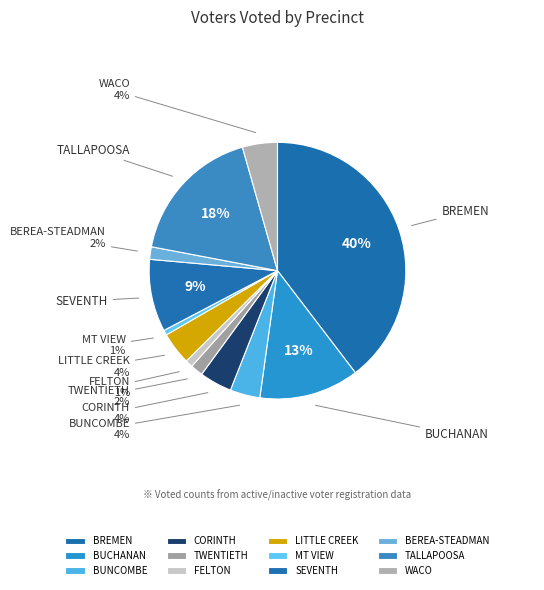

To the nearest percent, what is the average slice percentage?

8%